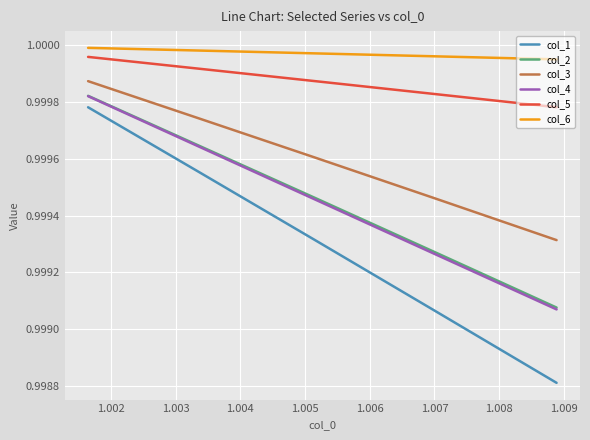

Count the col_5 values in the range 0 to 1.

5